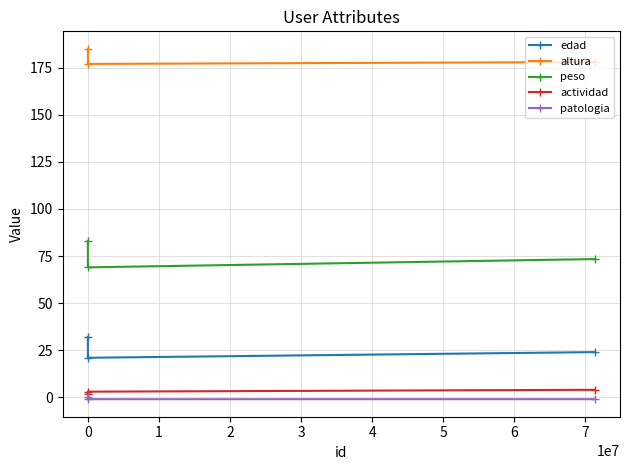

Which series has the largest total across all categories?

altura